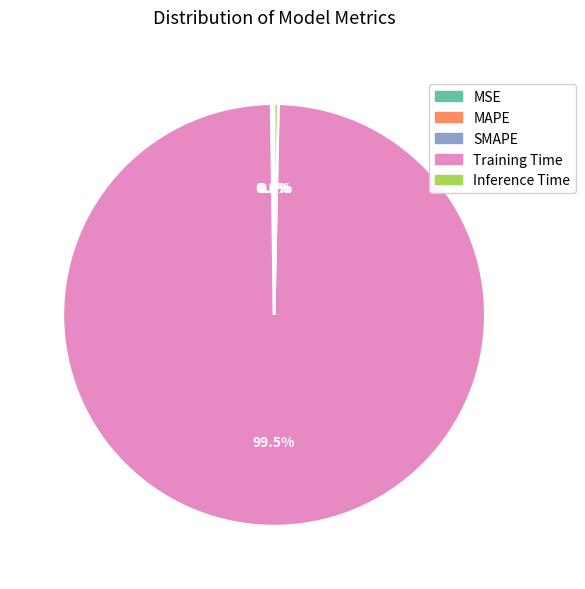

Is there a majority slice in this chart?

Yes